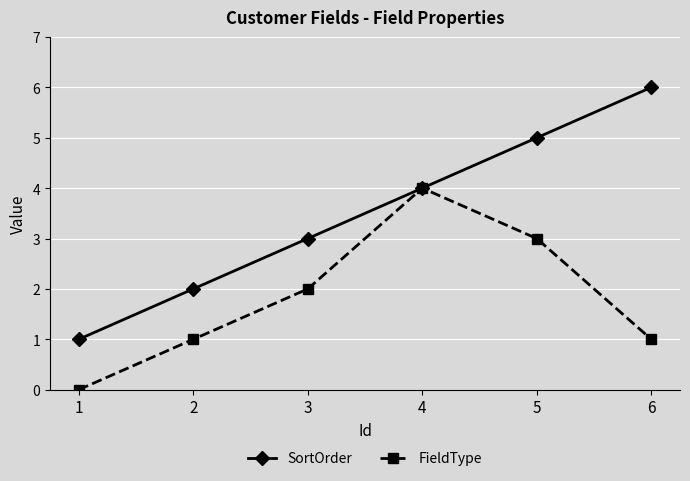

In FieldType, how many points are higher than both neighbors (excluding endpoints)?

1